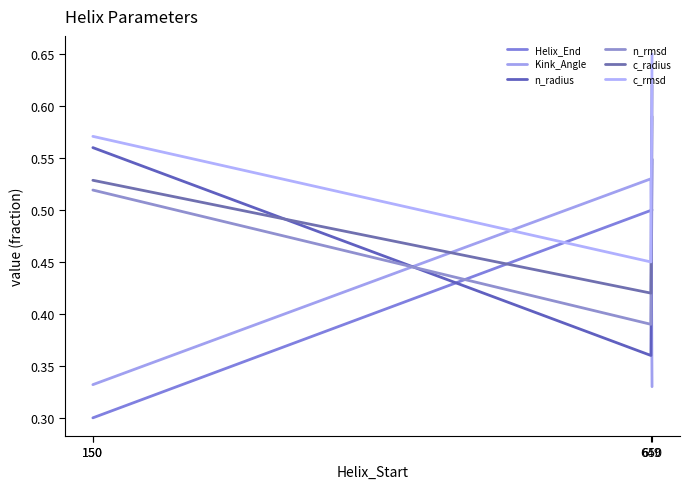

What is the maximum value for c_rmsd?

0.7